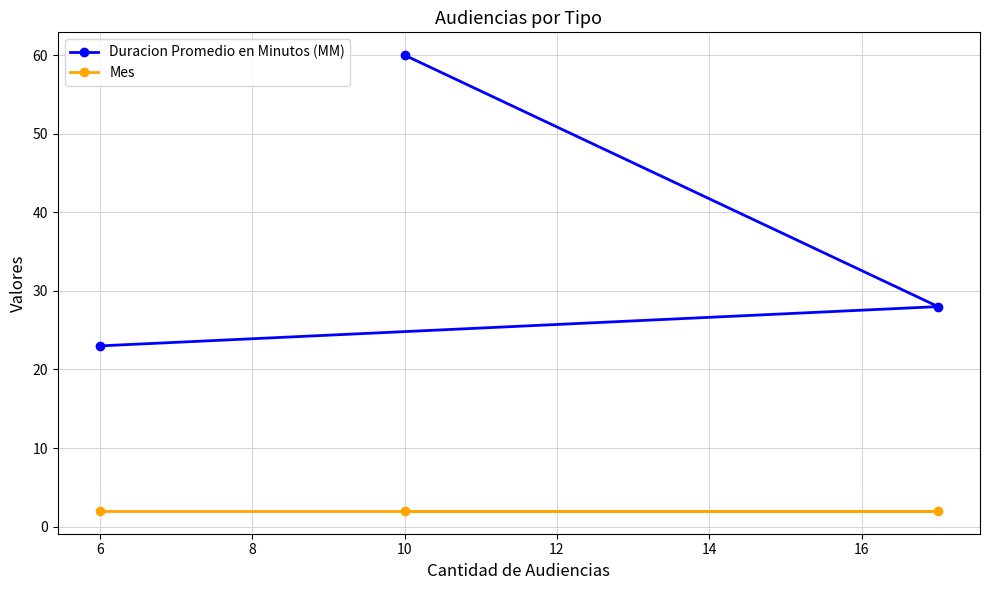

How many categories are shown in the chart?

3